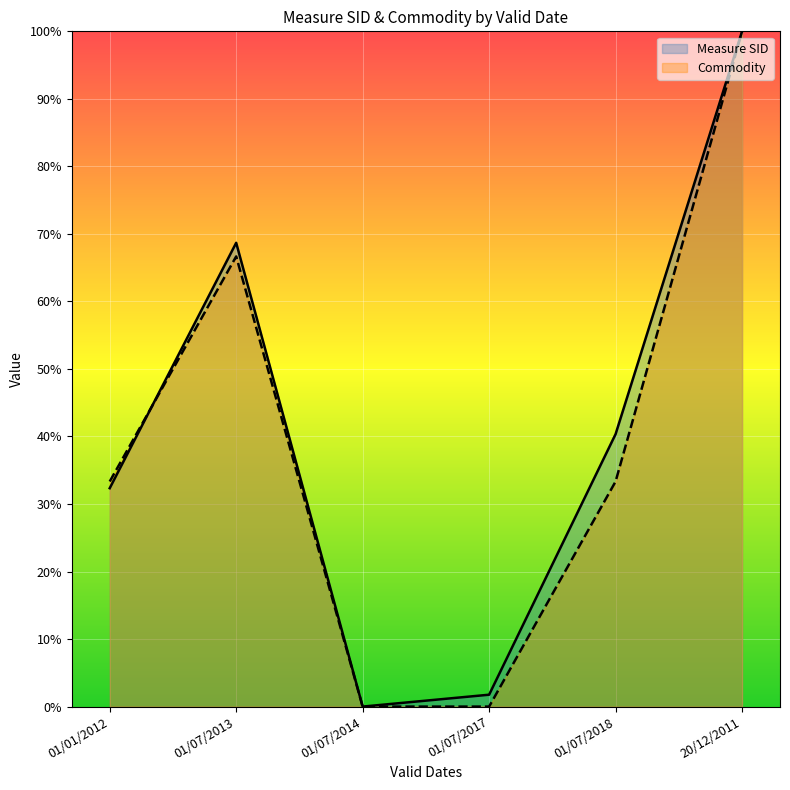

Which label corresponds to the largest value in the chart?

20/12/2011